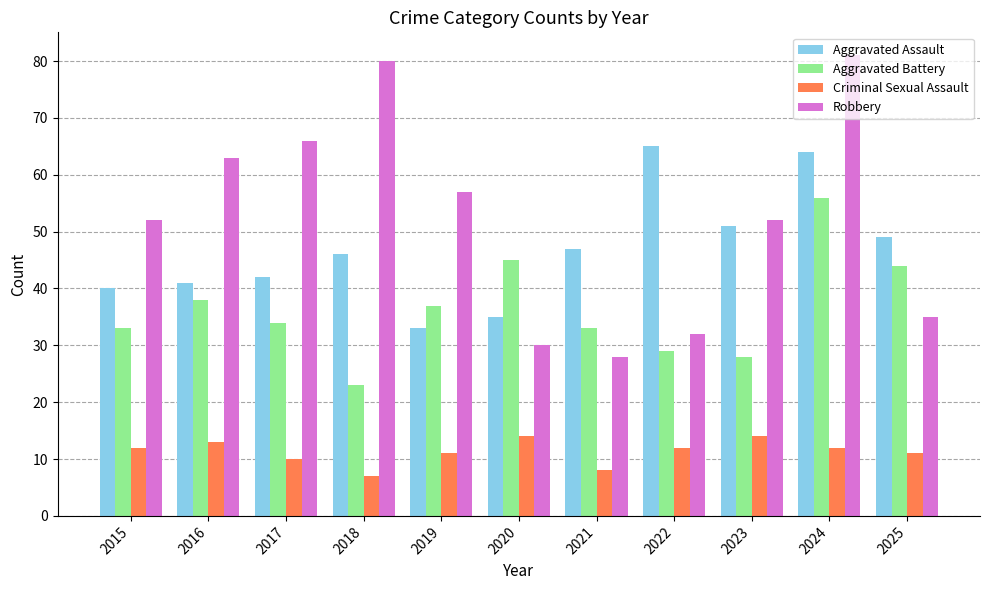

List the series in order of their peak value, highest first.

Robbery, Aggravated Assault, Aggravated Battery, Criminal Sexual Assault